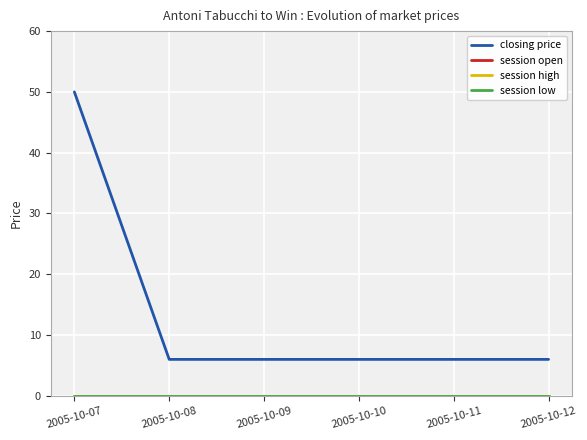

What is the value of the closing price point at the 5th from the left?

6